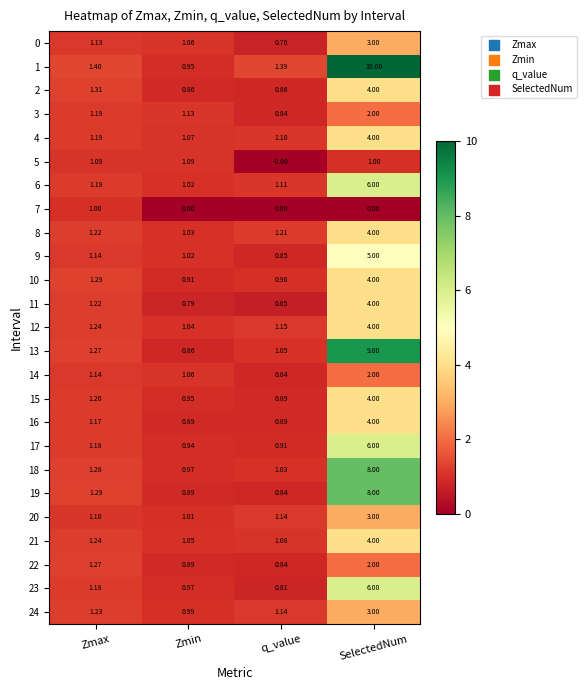

Rank the categories by 3 value from lowest to highest.

q_value, Zmin, Zmax, SelectedNum